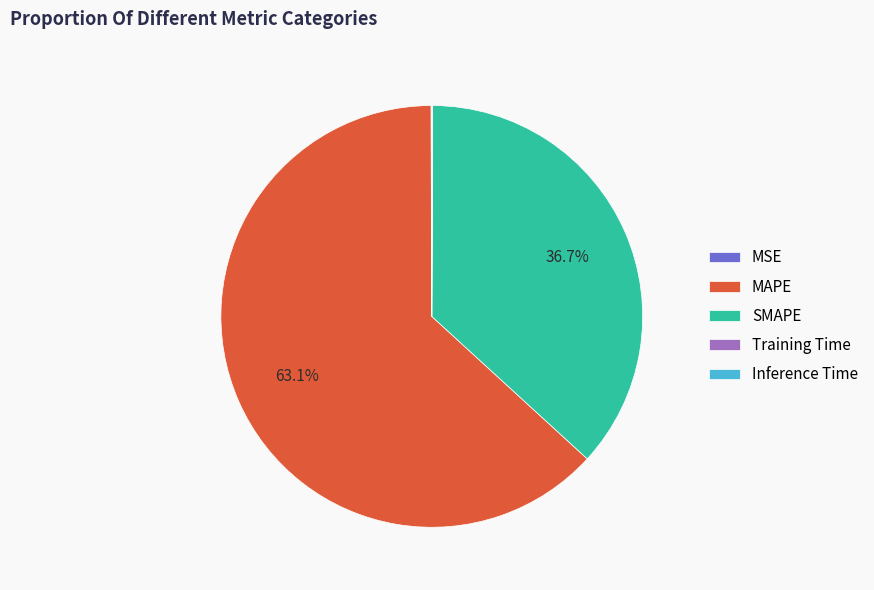

Between SMAPE and MAPE, which is larger?

MAPE